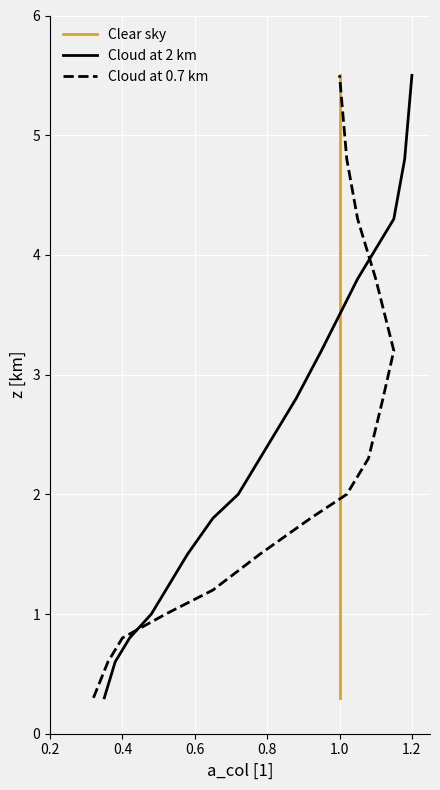

What is the minimum value for Cloud at 2 km?

0.3